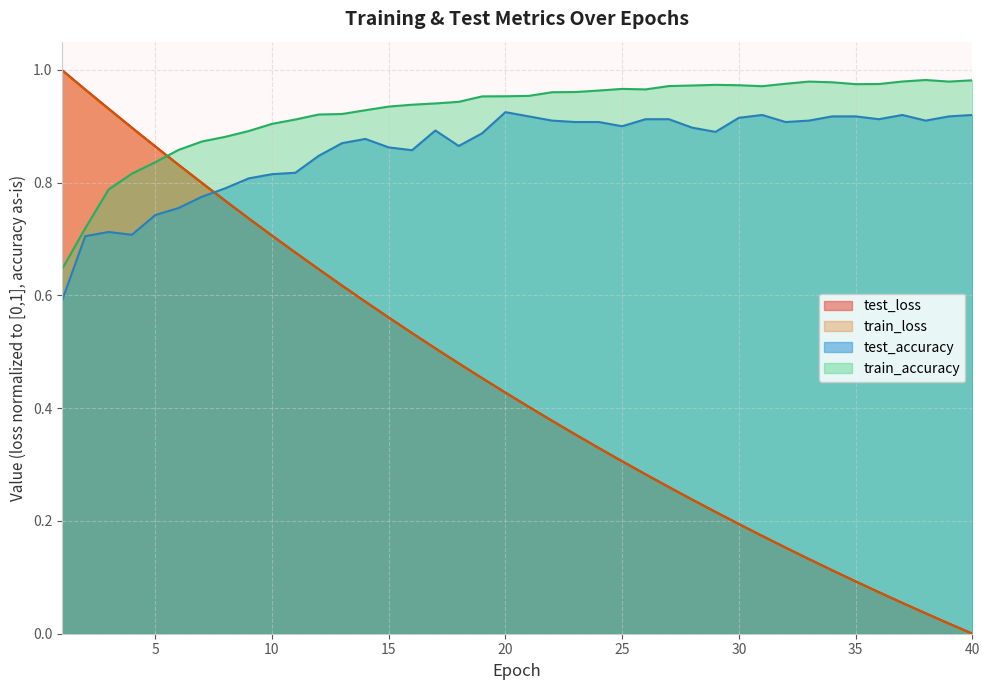

Rank the series by their maximum value, from lowest to highest.

test_accuracy, train_accuracy, train_loss, test_loss